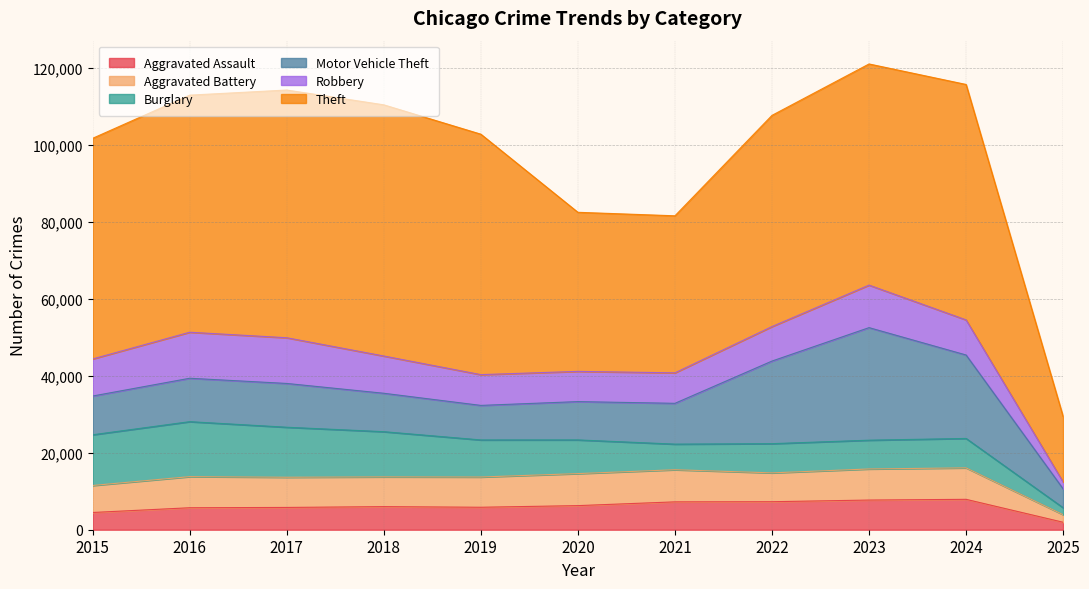

At which label does Theft first exceed 57481?

2016